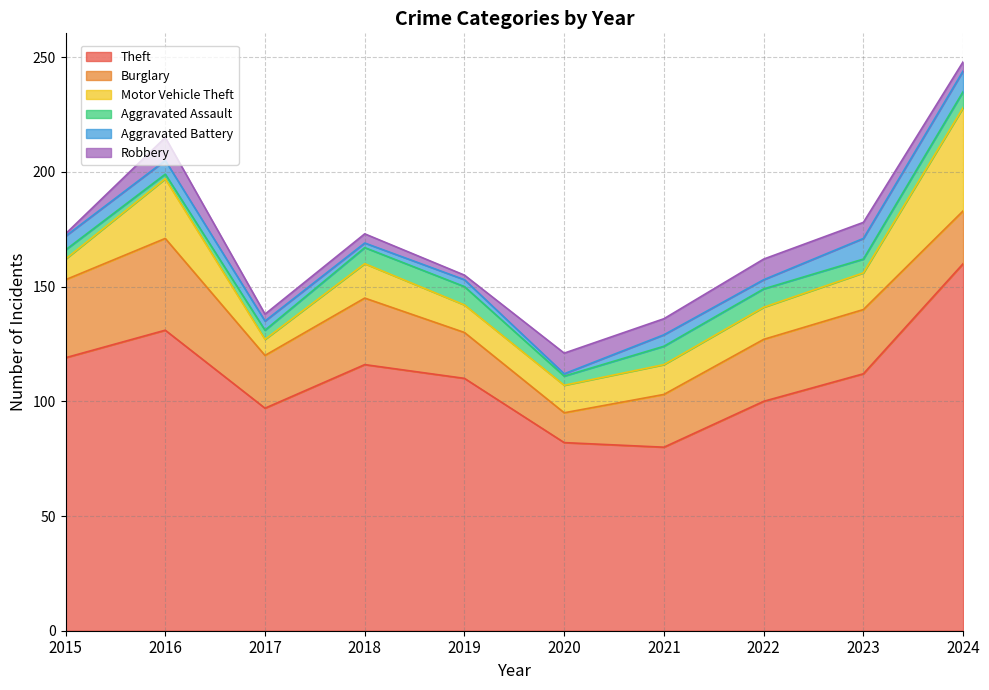

At which category is the sum across all series the highest?

2024